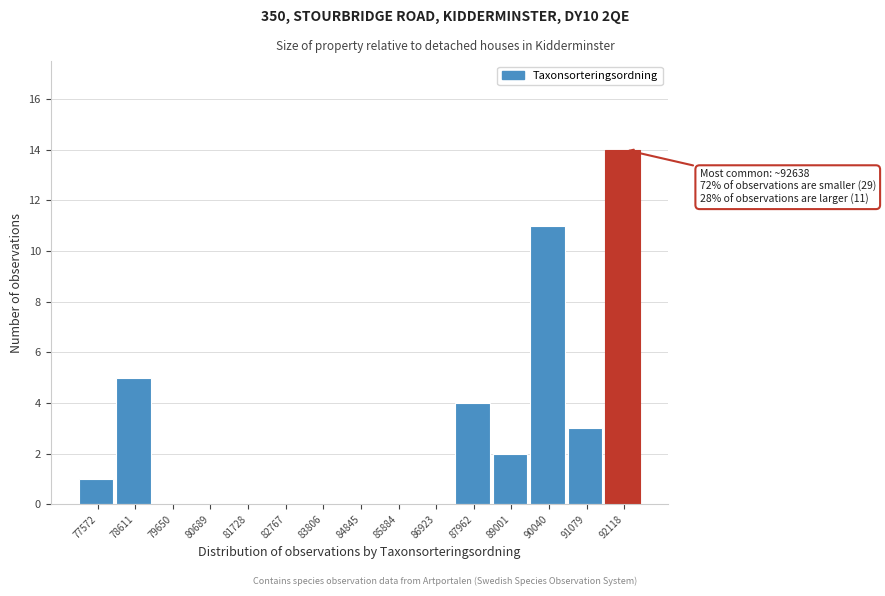

Reading left to right, list all the values displayed in this chart.

77572=1	78611=5	79650=0	80689=0	81728=0	82767=0	83806=0	84845=0	85884=0	86923=0	87962=4	89001=2	90040=11	91079=3	92118=14